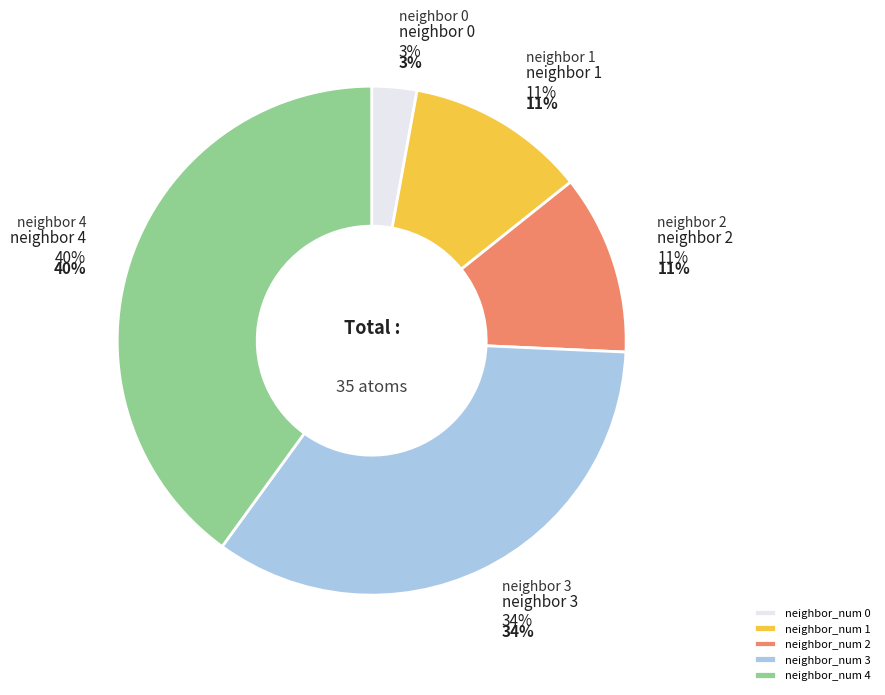

Does any single category account for the majority?

No